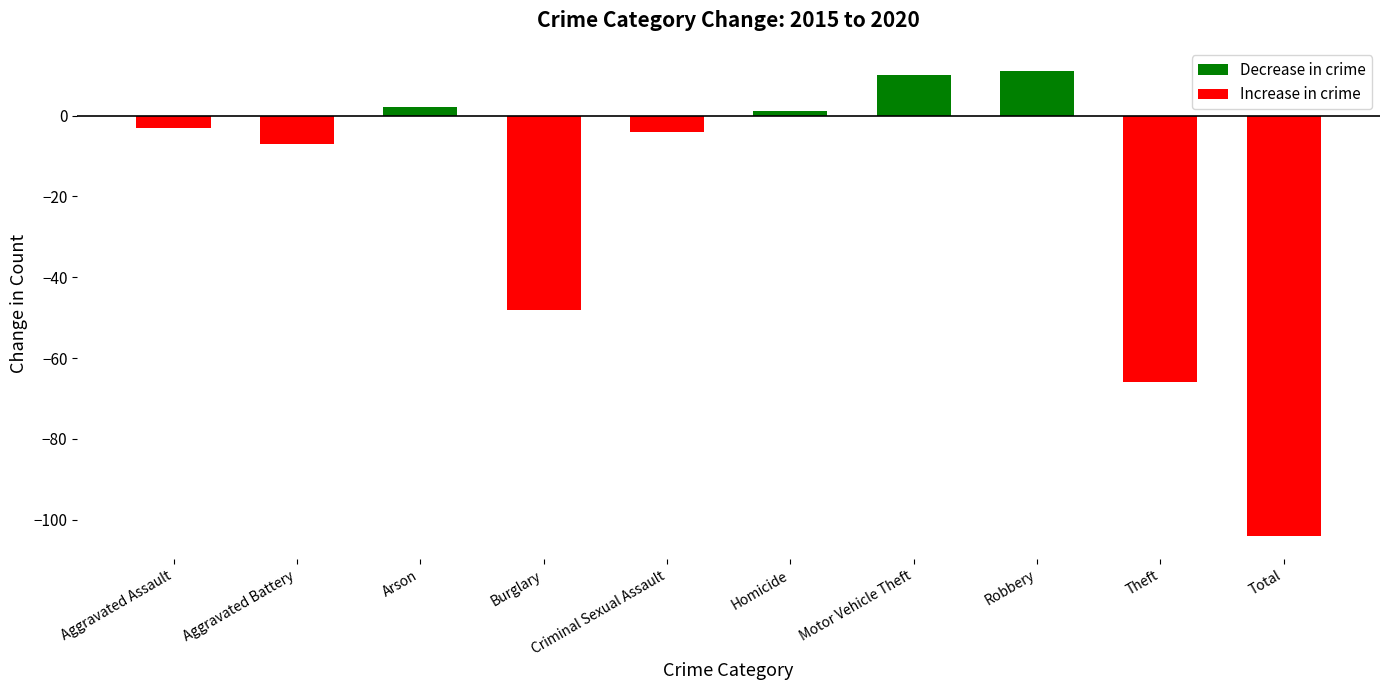

Reading left to right, transcribe all the data shown in this chart.

Aggravated Assault=-3	Aggravated Battery=-7	Arson=2	Burglary=-48	Criminal Sexual Assault=-4	Homicide=1	Motor Vehicle Theft=10	Robbery=11	Theft=-66	Total=-104